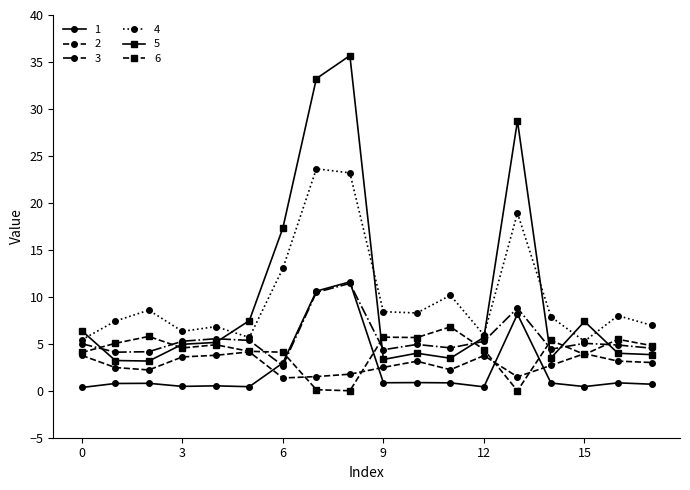

True or false: 2 has more than 2 points higher than both neighbors.

True